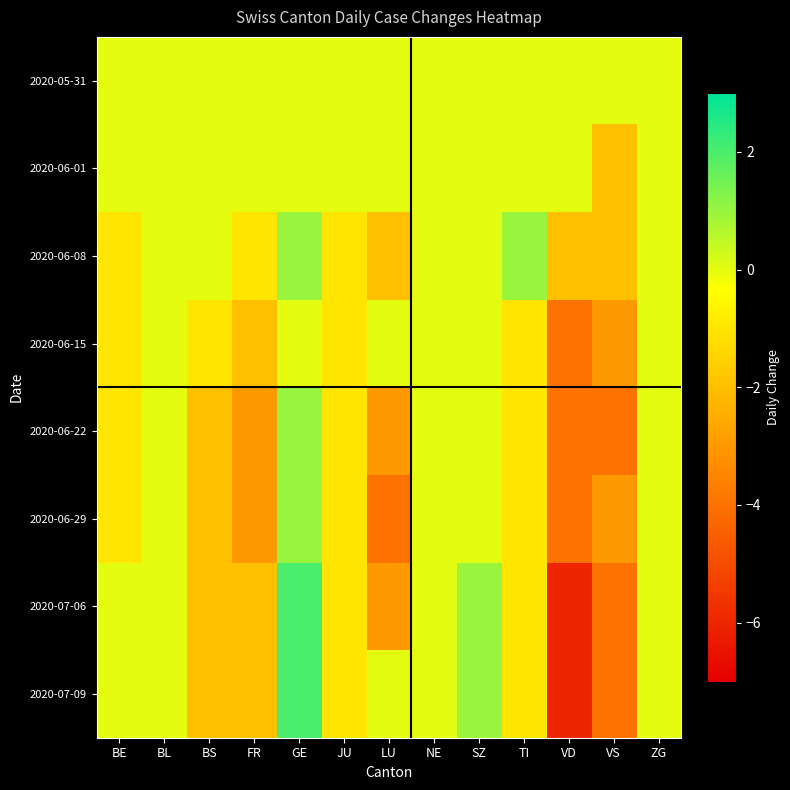

List the series in order of their peak value, highest first.

2020-07-06, 2020-07-09, 2020-06-08, 2020-06-22, 2020-06-29, 2020-05-31, 2020-06-01, 2020-06-15